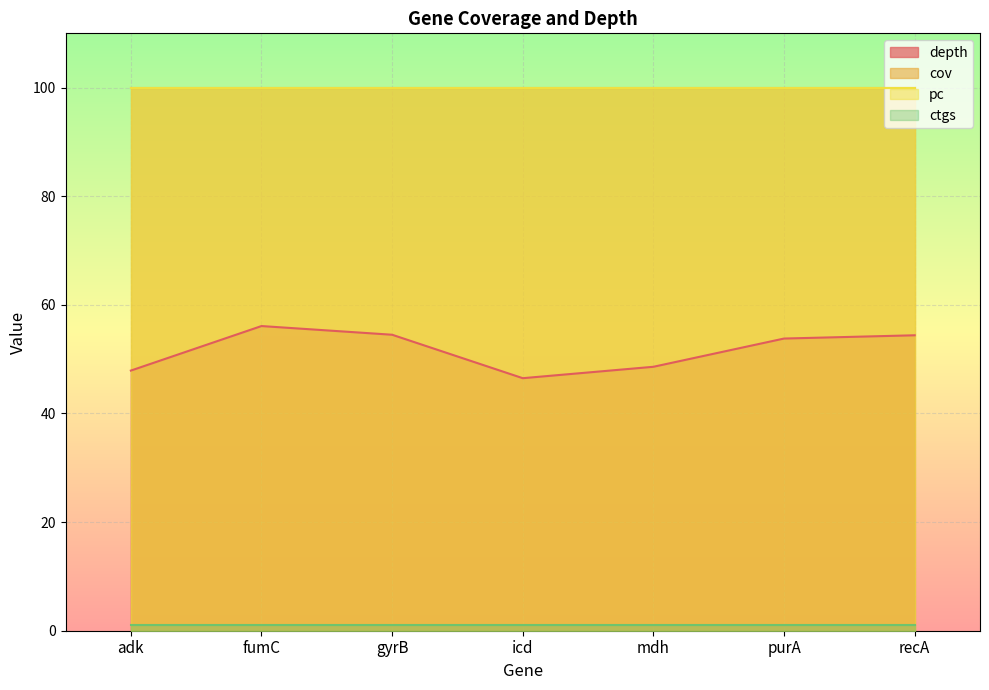

The value of depth at mdh is 48.6. True or false?

True